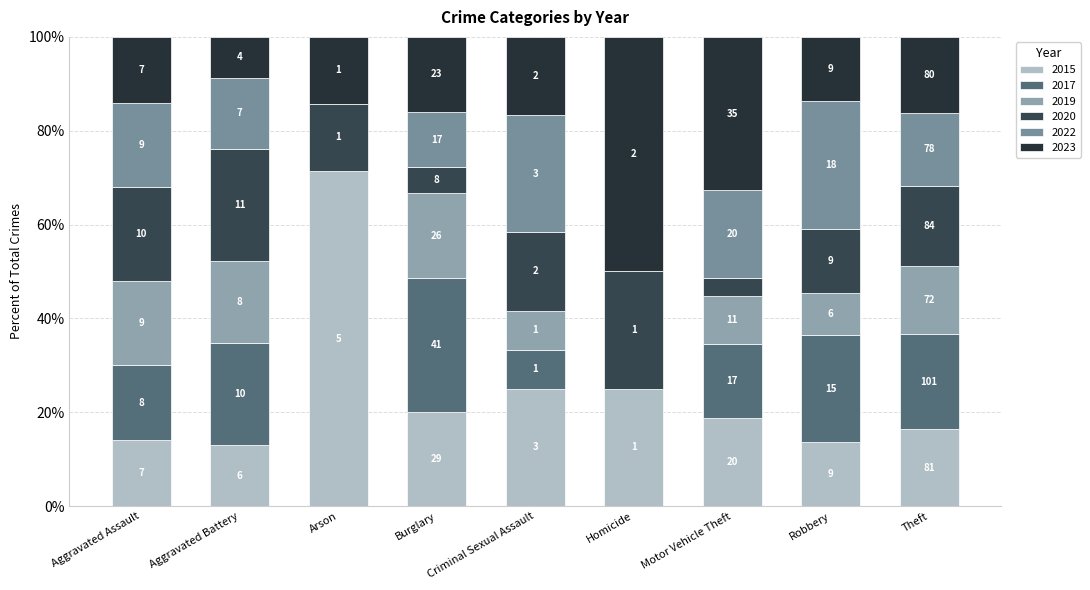

At how many categories does at least one series exceed 43?

1